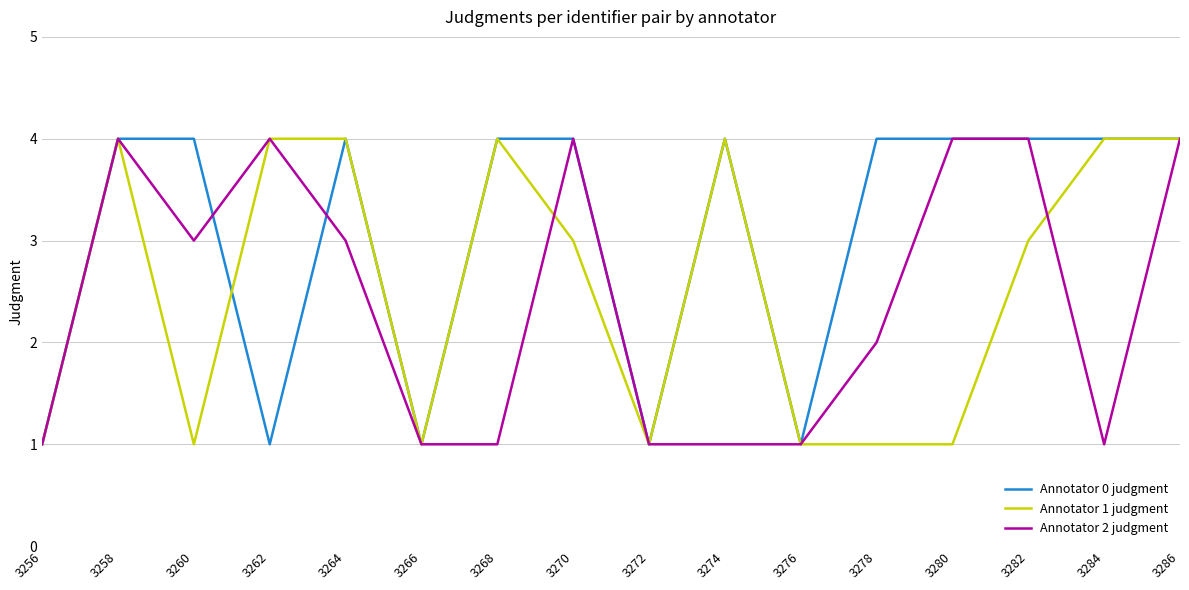

Reading left to right, transcribe all the data shown in this chart.

Annotator 0 judgment: 3256=1	3258=4	3260=4	3262=1	3264=4	3266=1	3268=4	3270=4	3272=1	3274=4	3276=1	3278=4	3280=4	3282=4	3284=4	3286=4
Annotator 1 judgment: 3256=1	3258=4	3260=1	3262=4	3264=4	3266=1	3268=4	3270=3	3272=1	3274=4	3276=1	3278=1	3280=1	3282=3	3284=4	3286=4
Annotator 2 judgment: 3256=1	3258=4	3260=3	3262=4	3264=3	3266=1	3268=1	3270=4	3272=1	3274=1	3276=1	3278=2	3280=4	3282=4	3284=1	3286=4